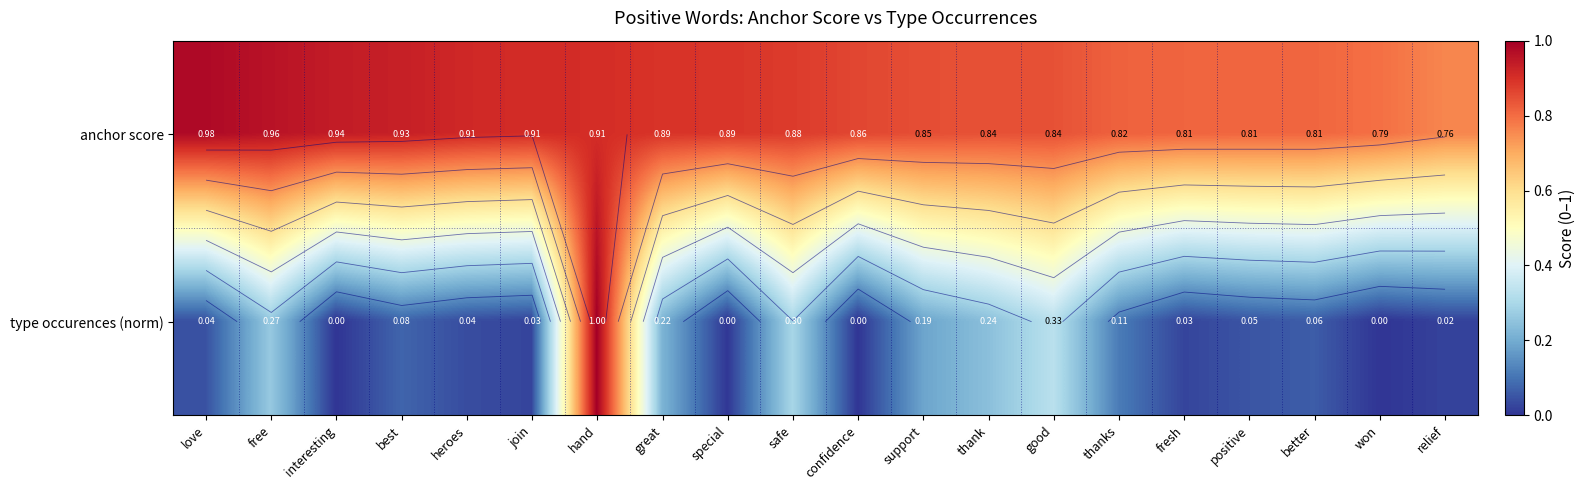

What is the difference between the maximum and minimum values in the anchor score series?

0.2